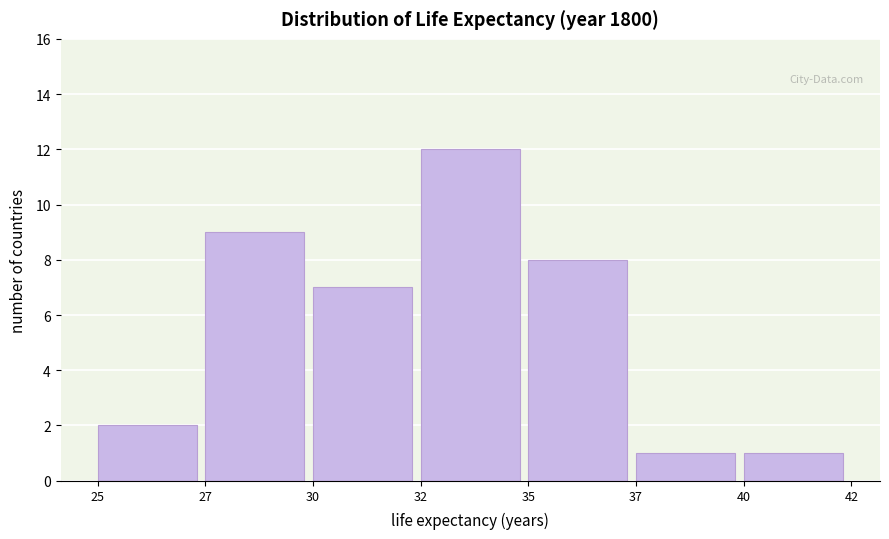

Reading left to right, extract all data points from this chart.

25=2	27=9	30=7	32=12	35=8	37=1	40=1